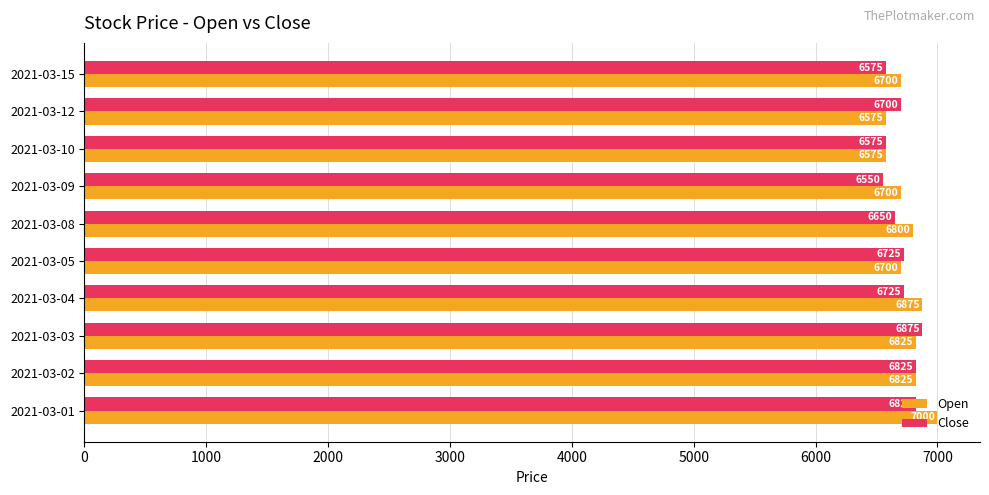

What is the difference between the highest and lowest values at 2021-03-05?

25